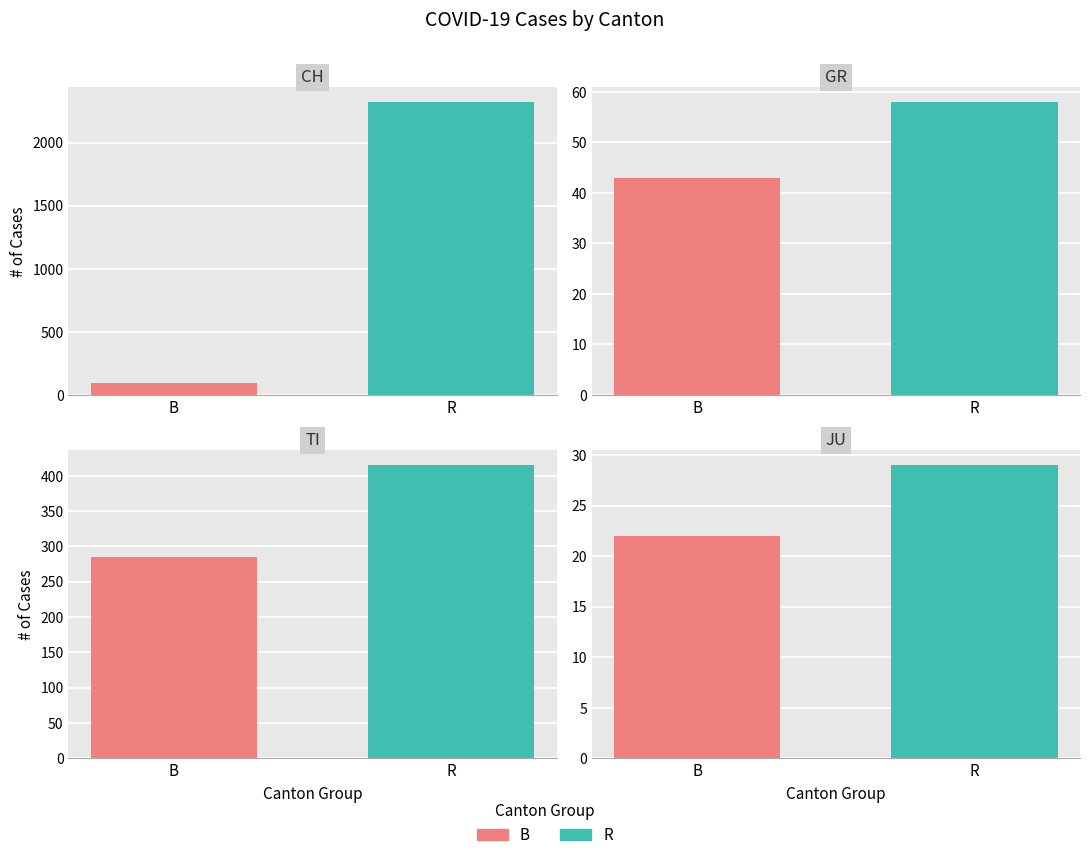

Does the chart contain any negative values?

No